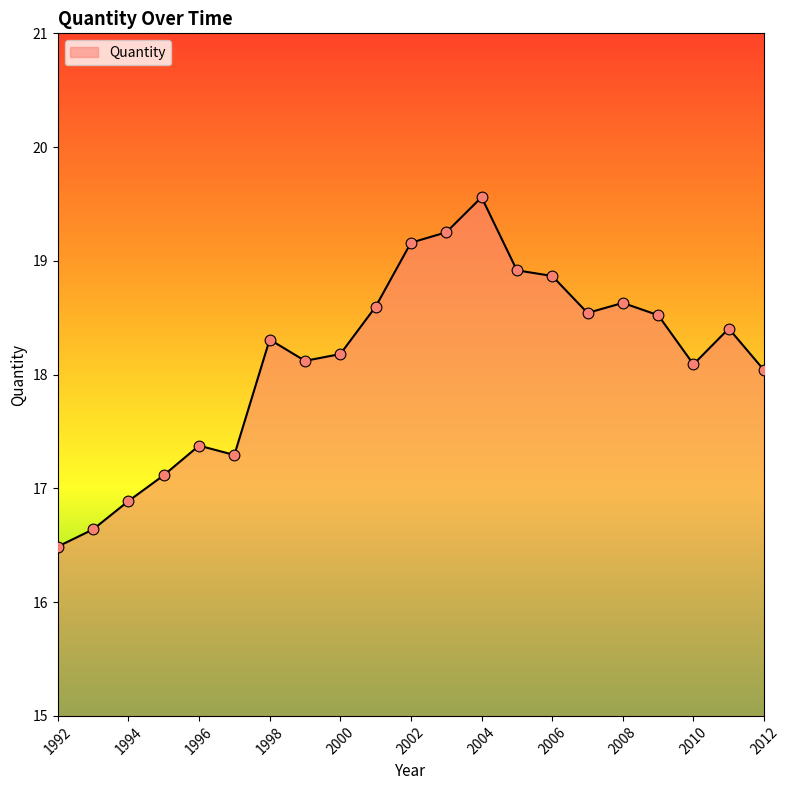

What is the greatest value displayed?

19.6